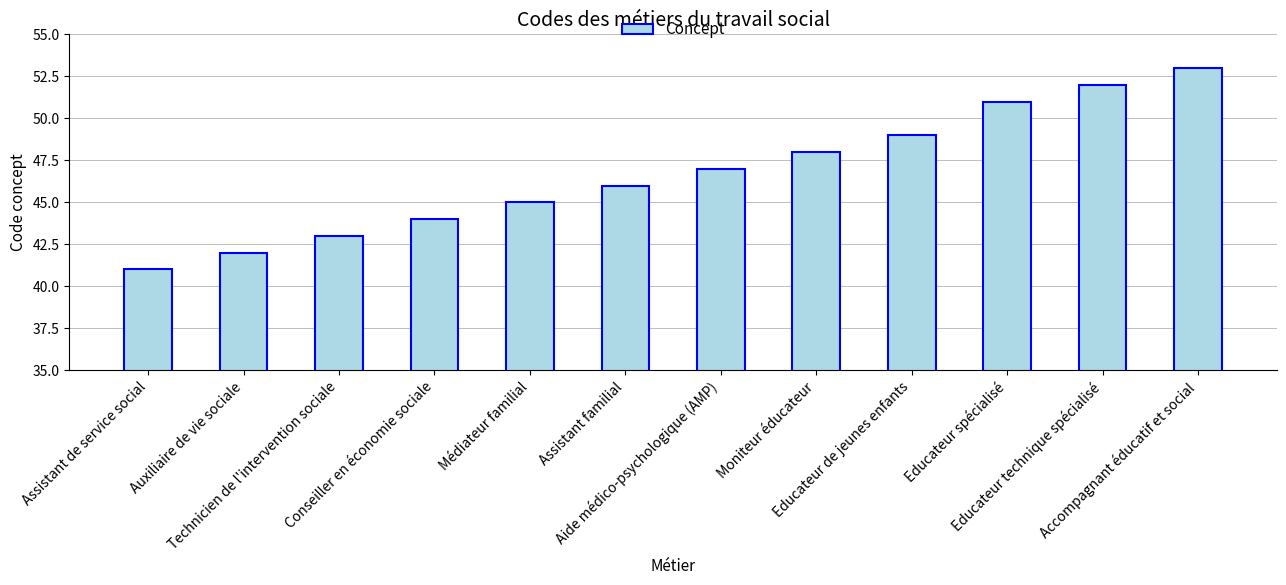

Is it true that the value at Assistant familial is 78?

False